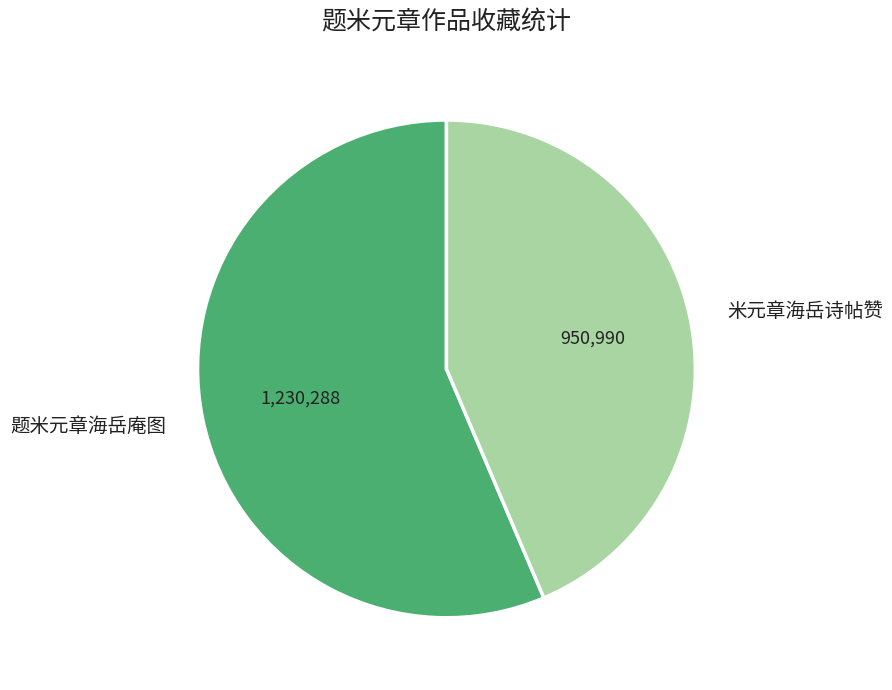

What is the smallest slice in the pie chart?

米元章海岳诗帖赞